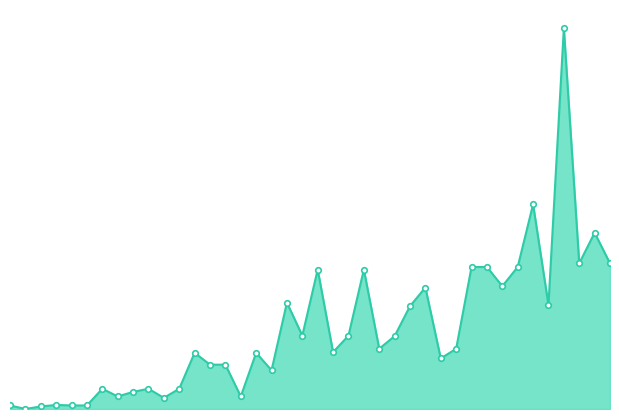

At which category does the data reach its first local peak?

3